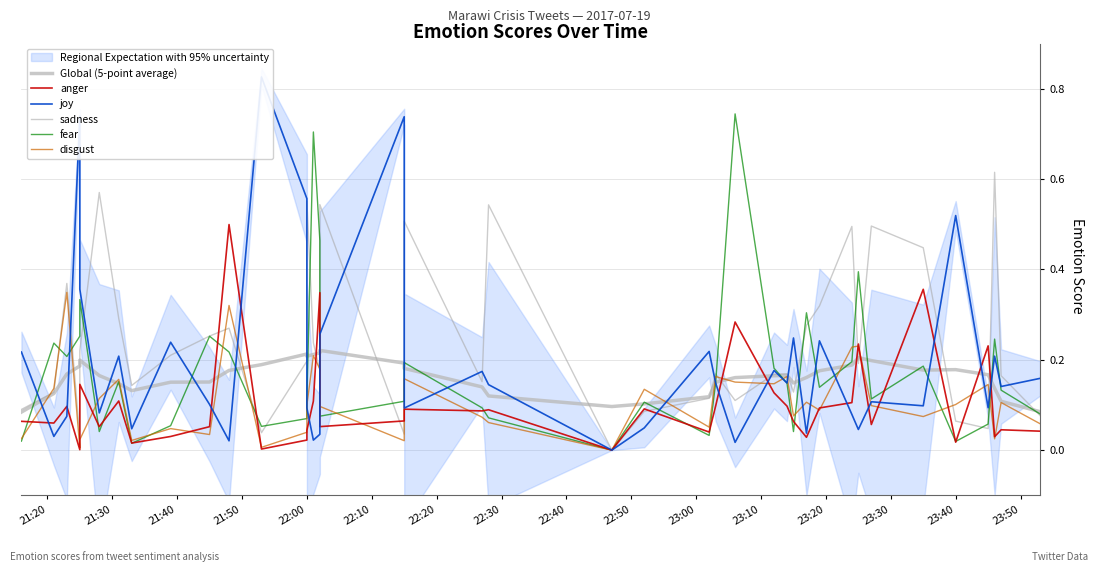

Which category has the lowest value in the Global (5-point average) series?

21:20